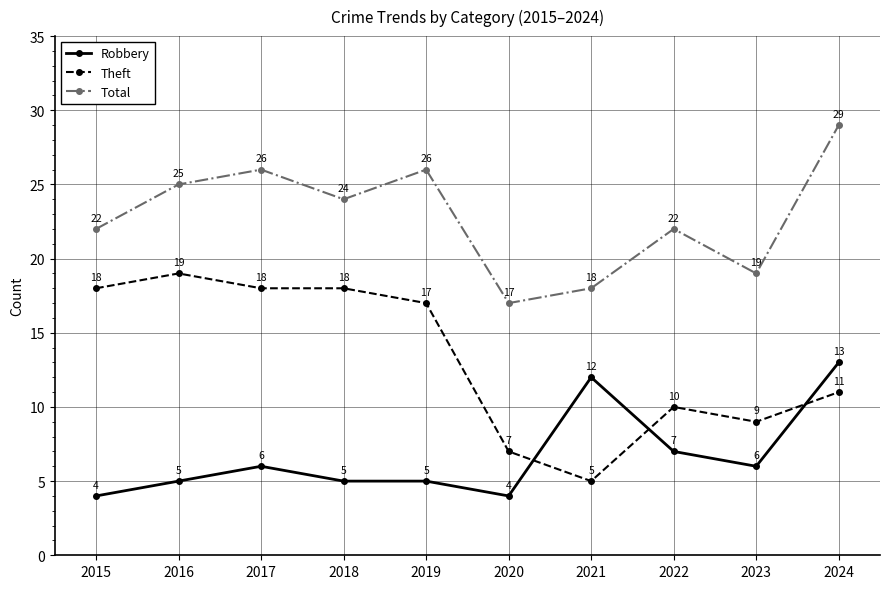

Reading left to right, extract all data points from this chart.

Robbery: 2015=4	2016=5	2017=6	2018=5	2019=5	2020=4	2021=12	2022=7	2023=6	2024=13
Theft: 2015=18	2016=19	2017=18	2018=18	2019=17	2020=7	2021=5	2022=10	2023=9	2024=11
Total: 2015=22	2016=25	2017=26	2018=24	2019=26	2020=17	2021=18	2022=22	2023=19	2024=29